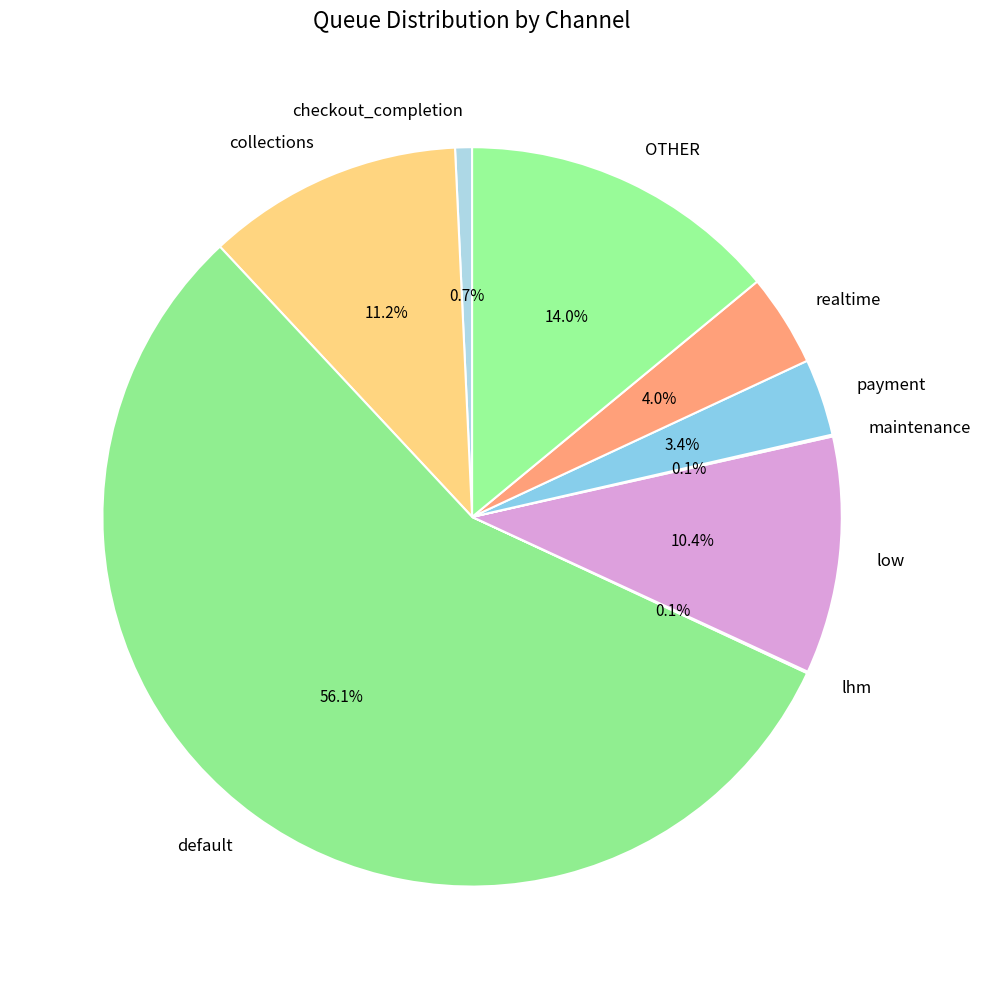

Is there any slice that represents more than half of the pie?

Yes